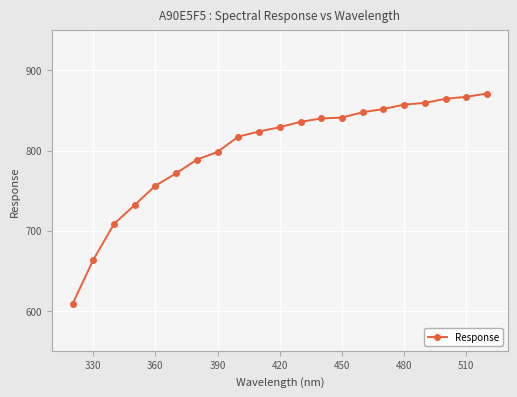

What is the value of the 21st point from the left?

871.2